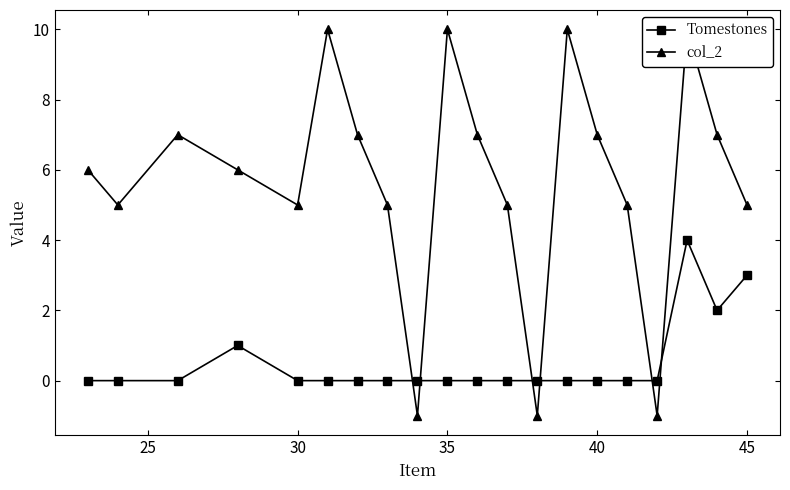

What is the sum of all col_2 values?

114